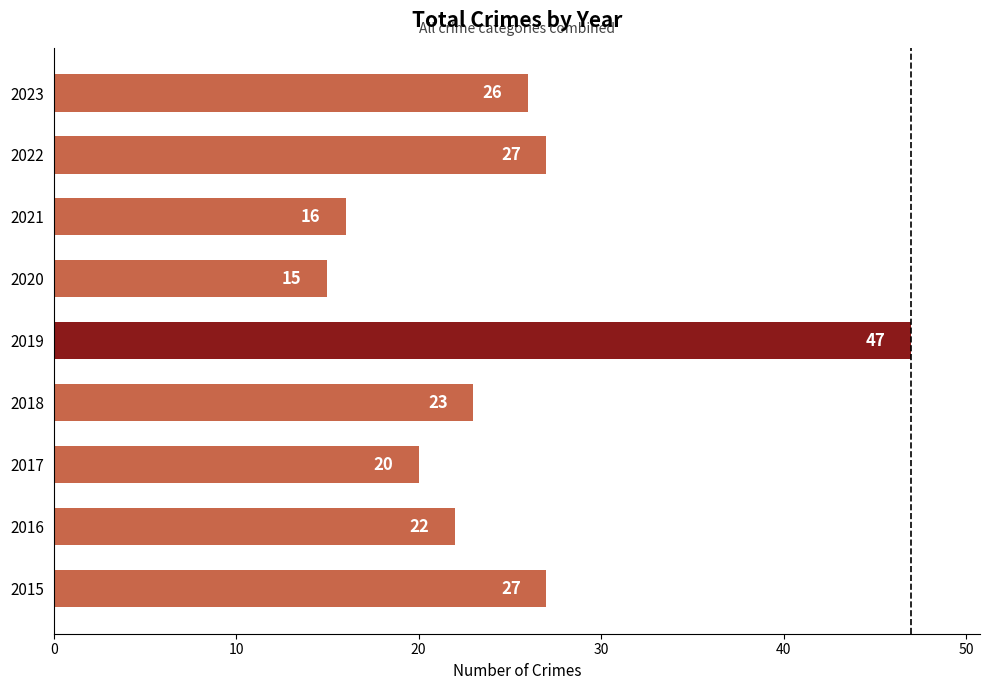

Which label corresponds to the smallest value in the chart?

2020